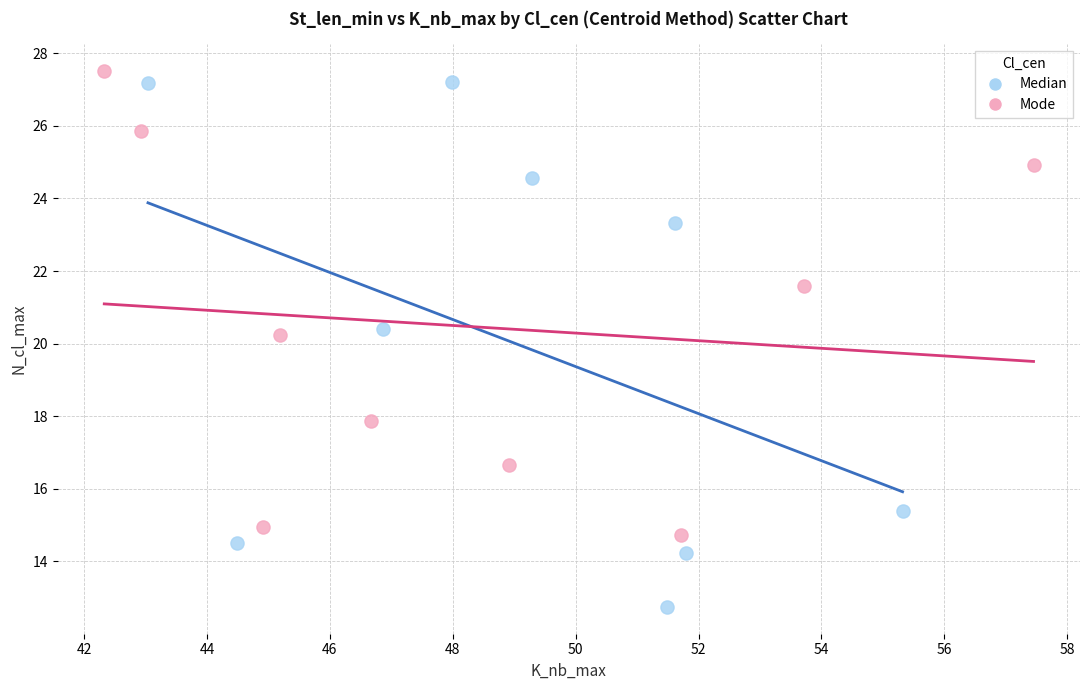

Which series has the widest spread of Y values?

Median